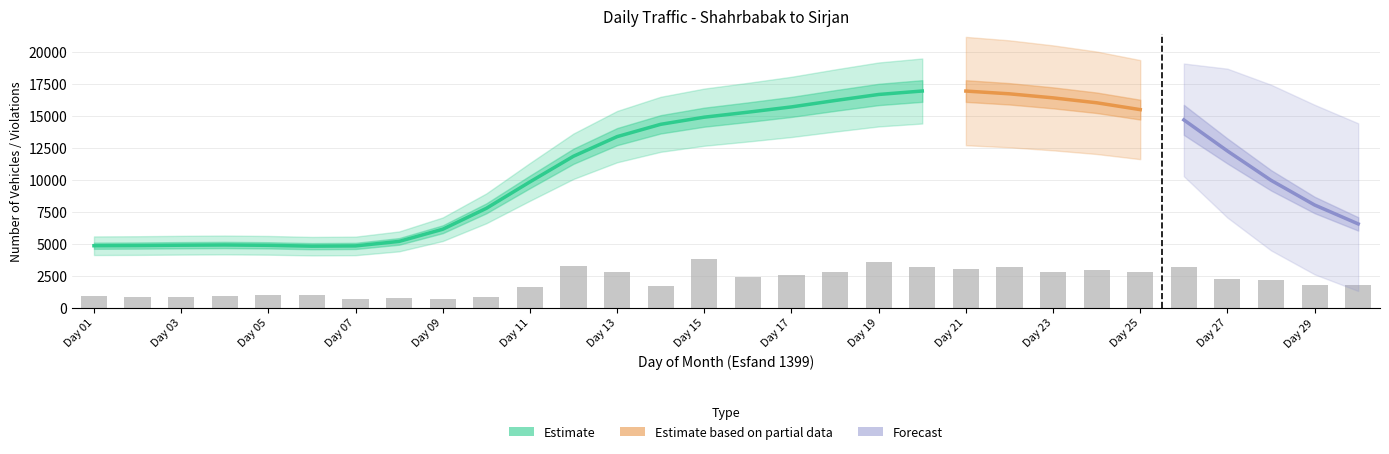

At how many categories does at least one series exceed 3424?

30